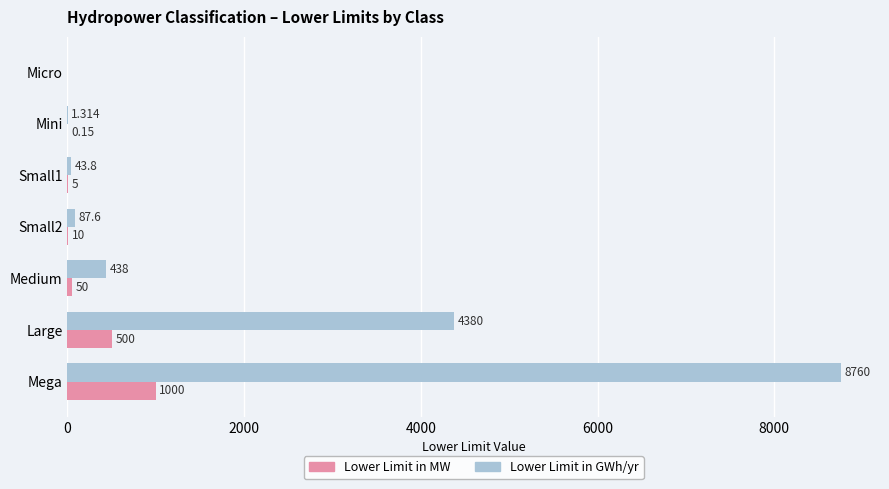

What is the maximum value for Lower Limit in GWh/yr?

8760.0